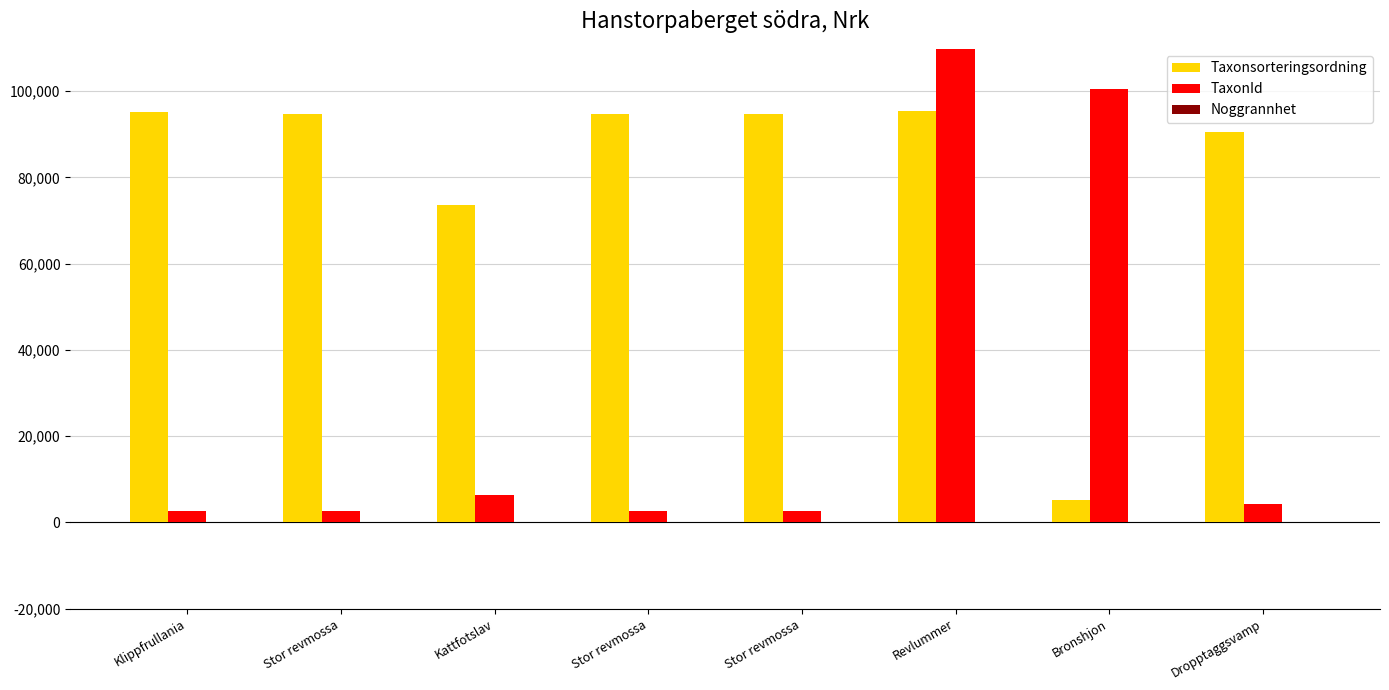

Between Stor revmossa and Stor revmossa, which series saw the biggest shift?

Taxonsorteringsordning